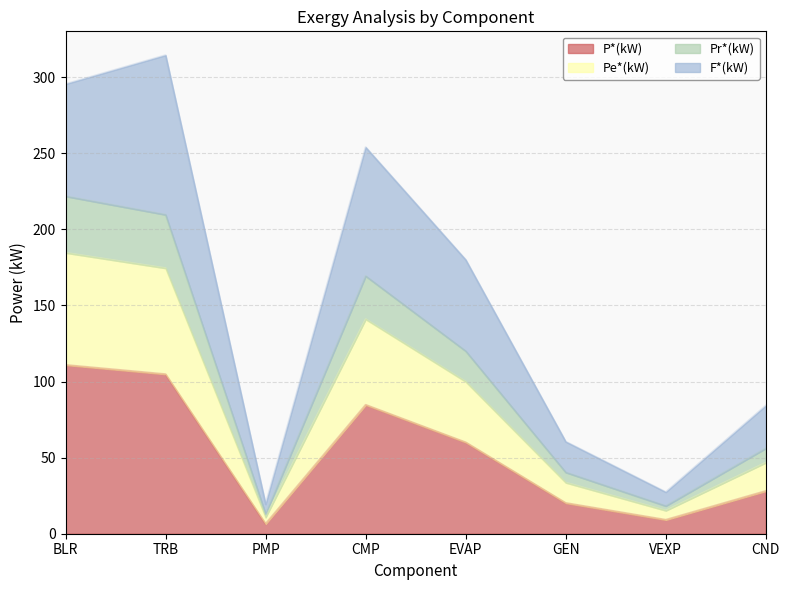

Which has a higher value, VEXP or GEN?

GEN